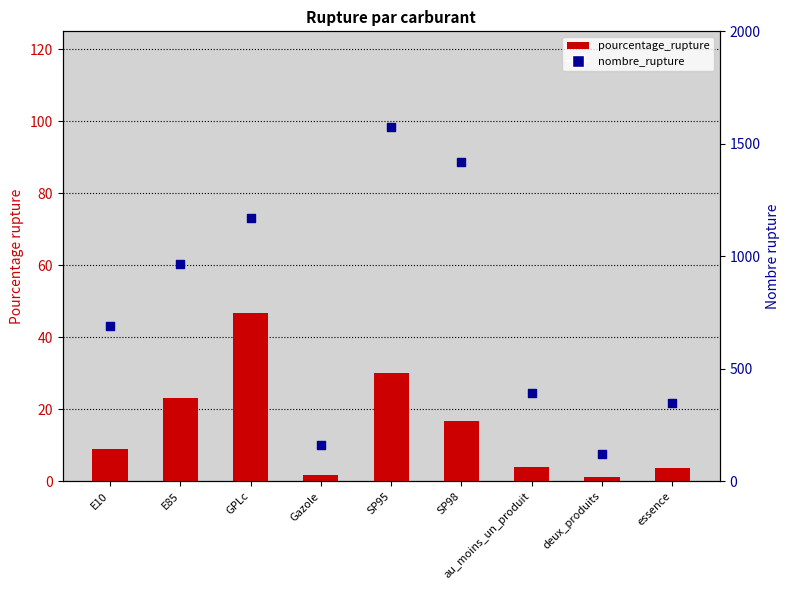

Which series reaches the minimum Y coordinate?

pourcentage_rupture